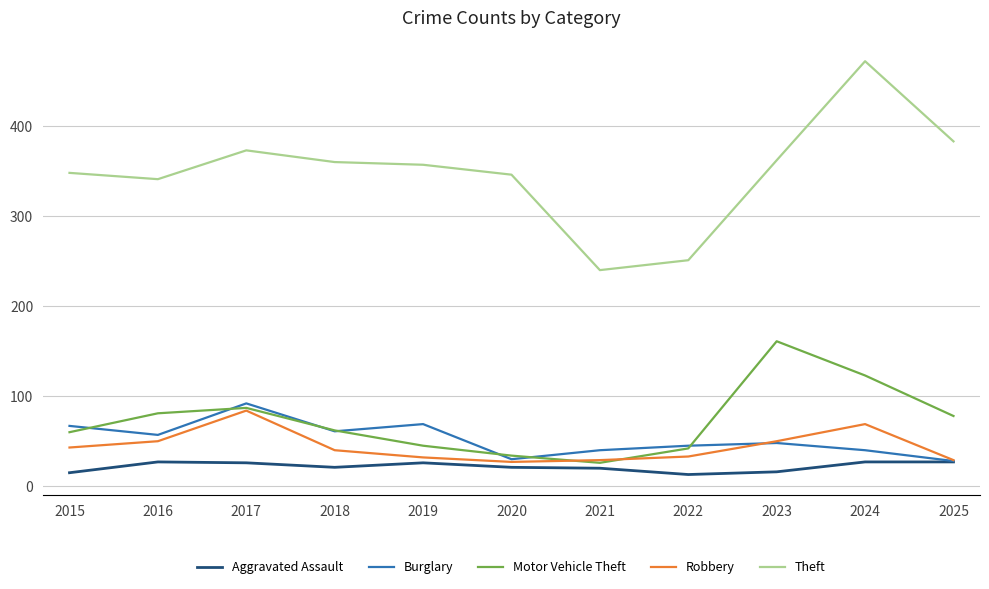

How many interior local peaks does the Motor Vehicle Theft series have?

2